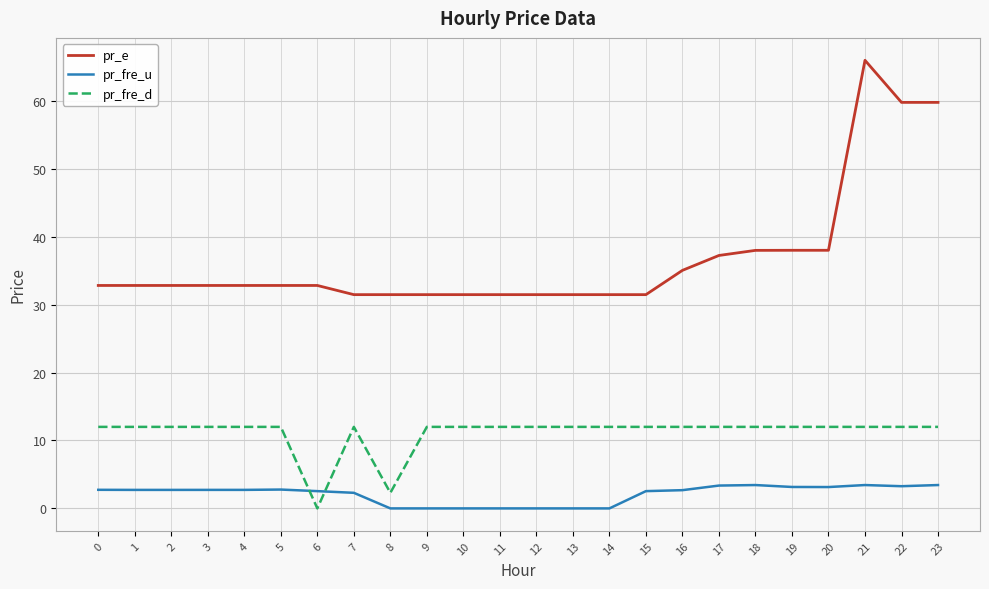

What is the total value across all series at 6?

35.4